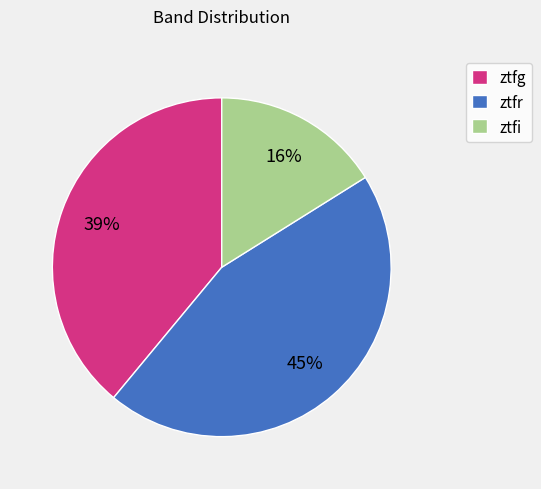

How many segments does this pie chart have?

3